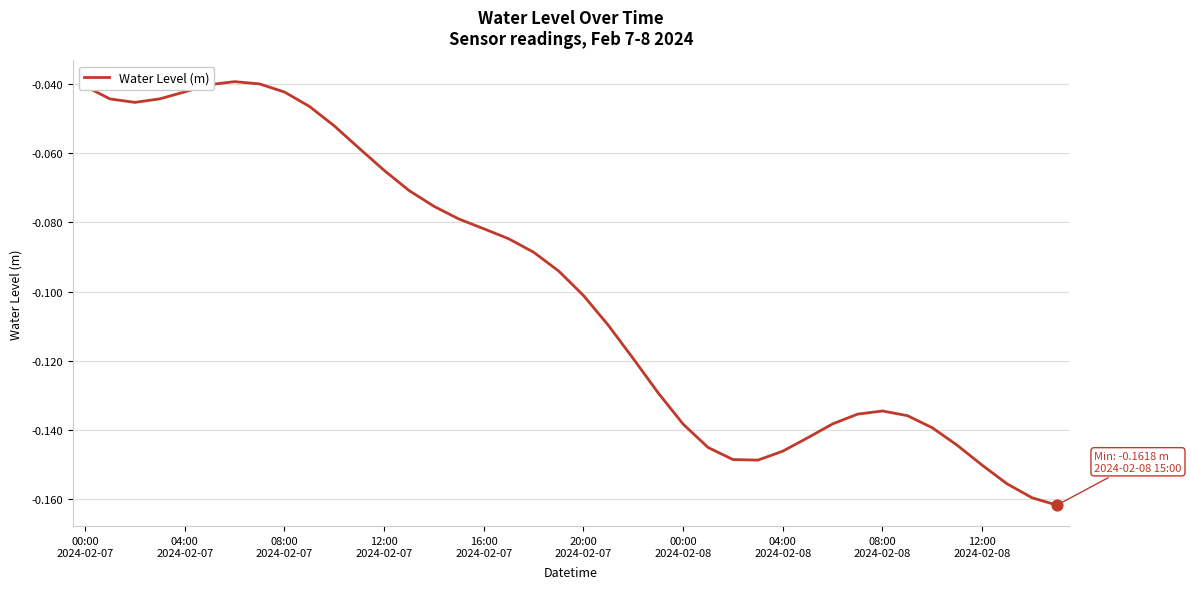

Does the chart have visible grid lines?

Yes